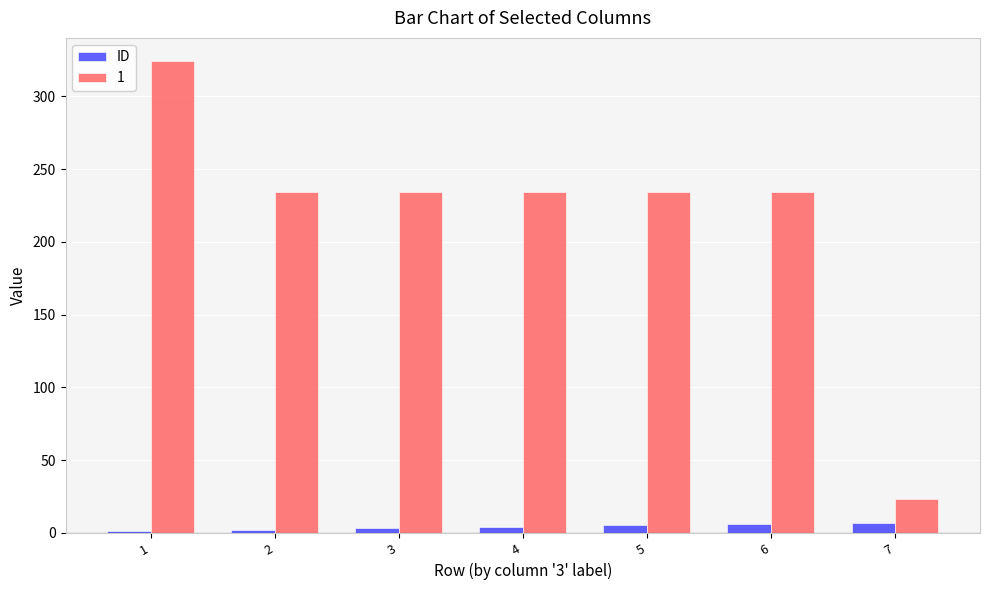

Is the value of 1 at 6 greater than the value of ID at 4?

Yes